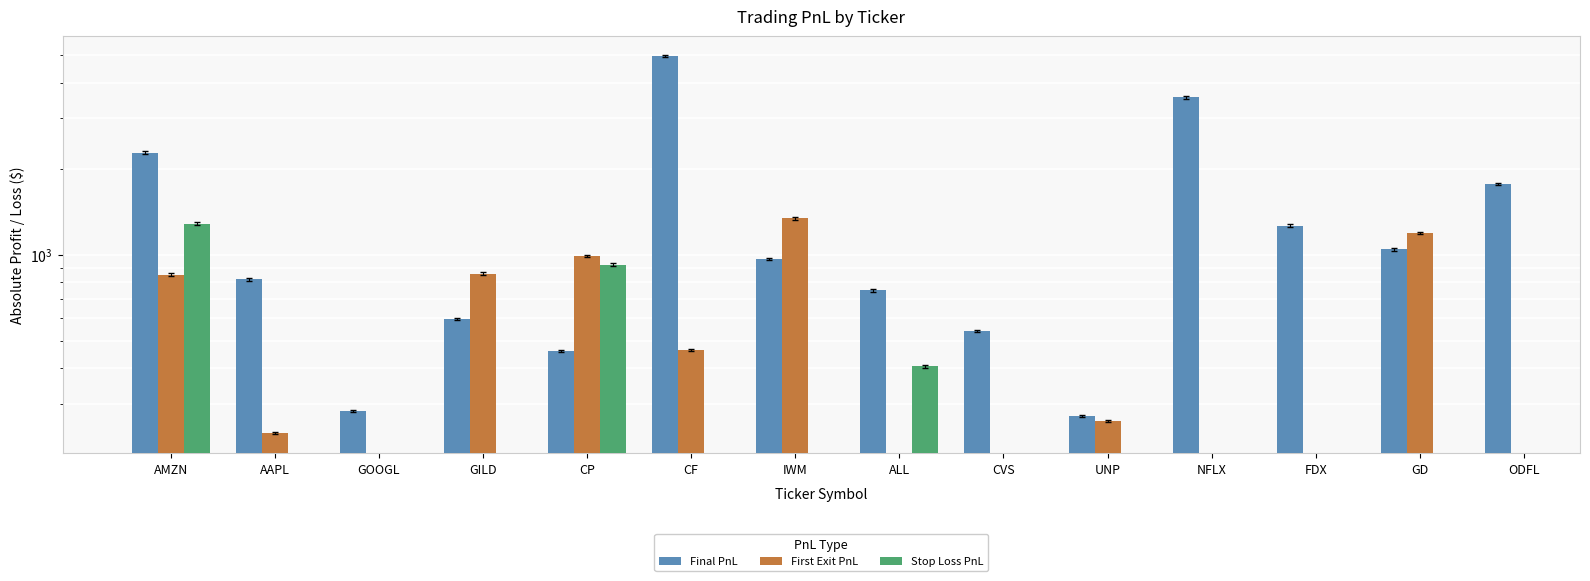

Where does the Final PnL series first go above 964?

AMZN